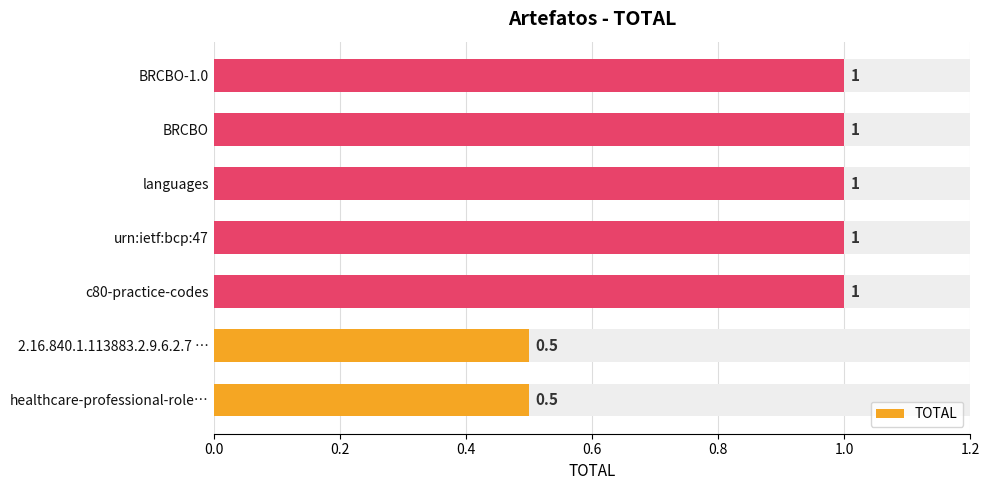

Is it true that TOTAL equals 0.5 at languages?

False